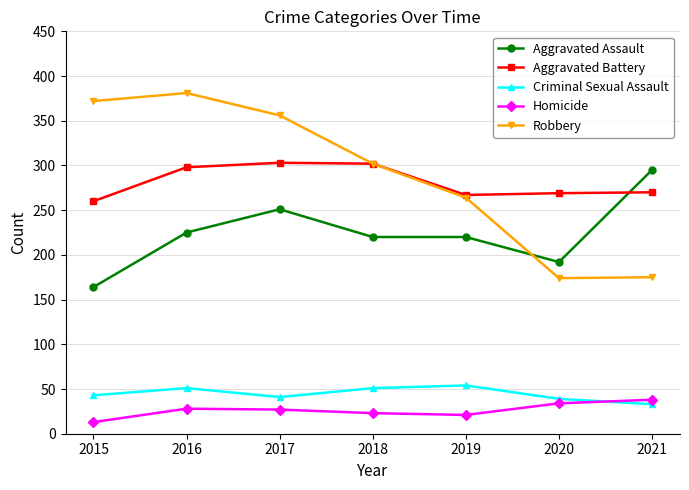

True or false: Homicide and Robbery cross at least once.

False